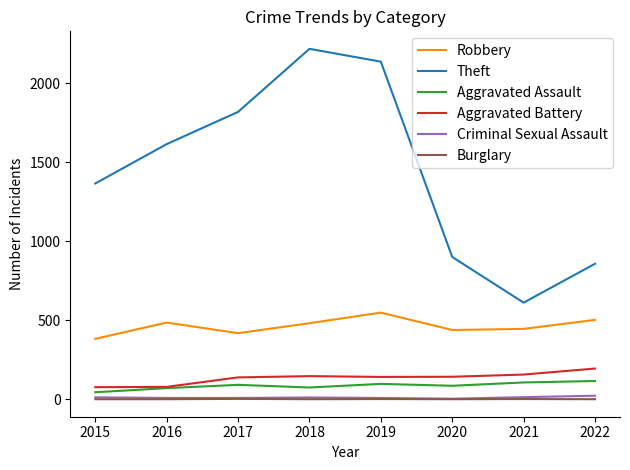

Which series has the widest spread of values?

Theft